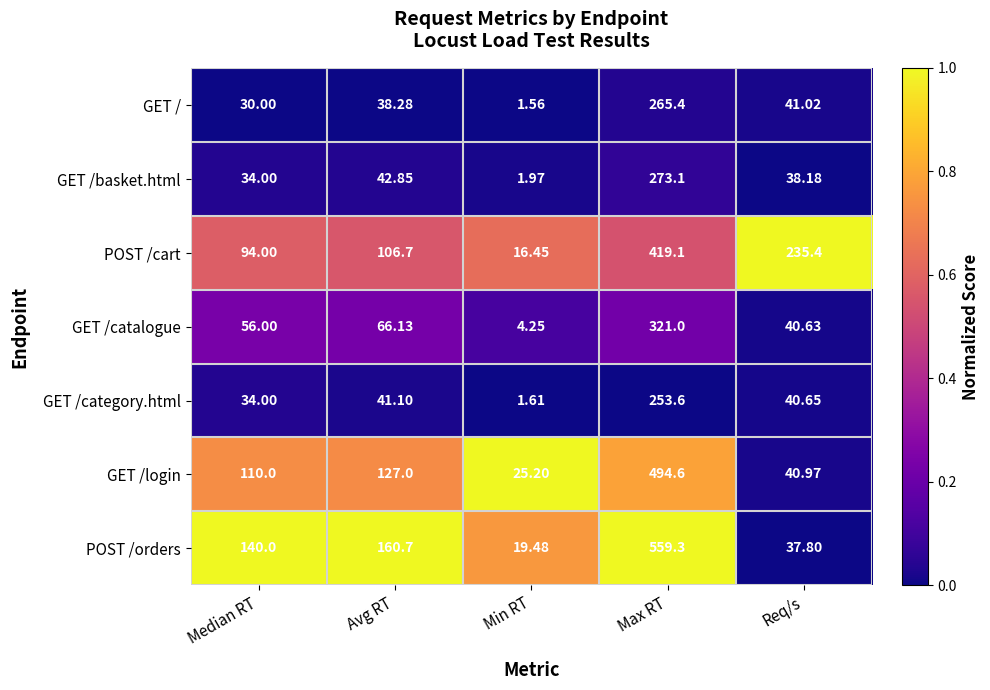

Which category has the highest value across all series?

Max RT